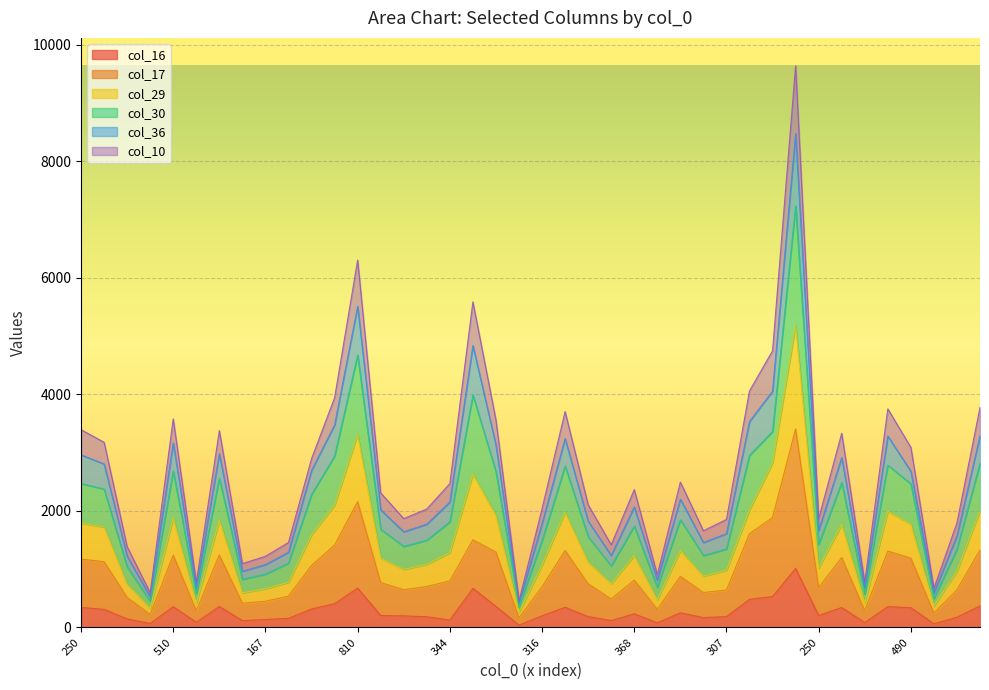

What is the greatest value displayed?

9639